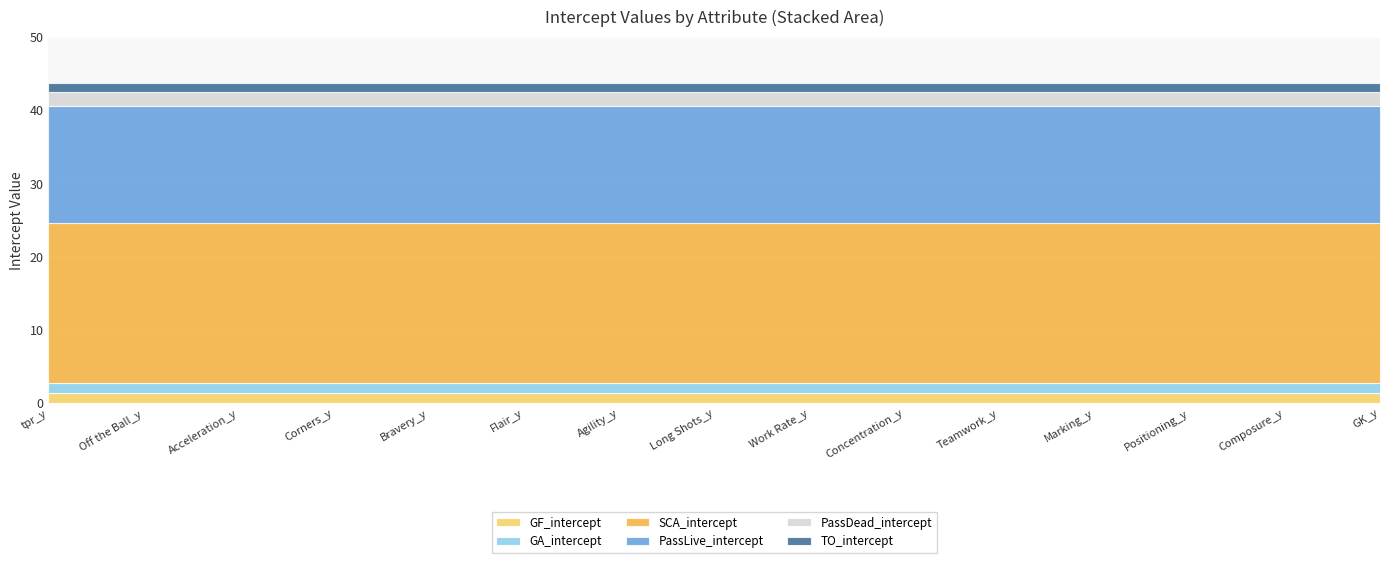

At which category does the chart reach its peak across all series?

tpr_y